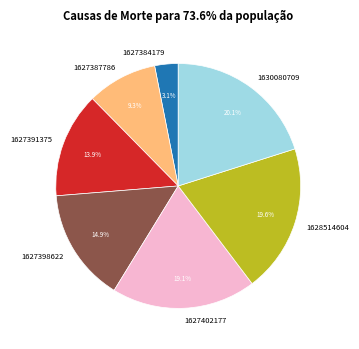

Count the number of slices in the pie.

7